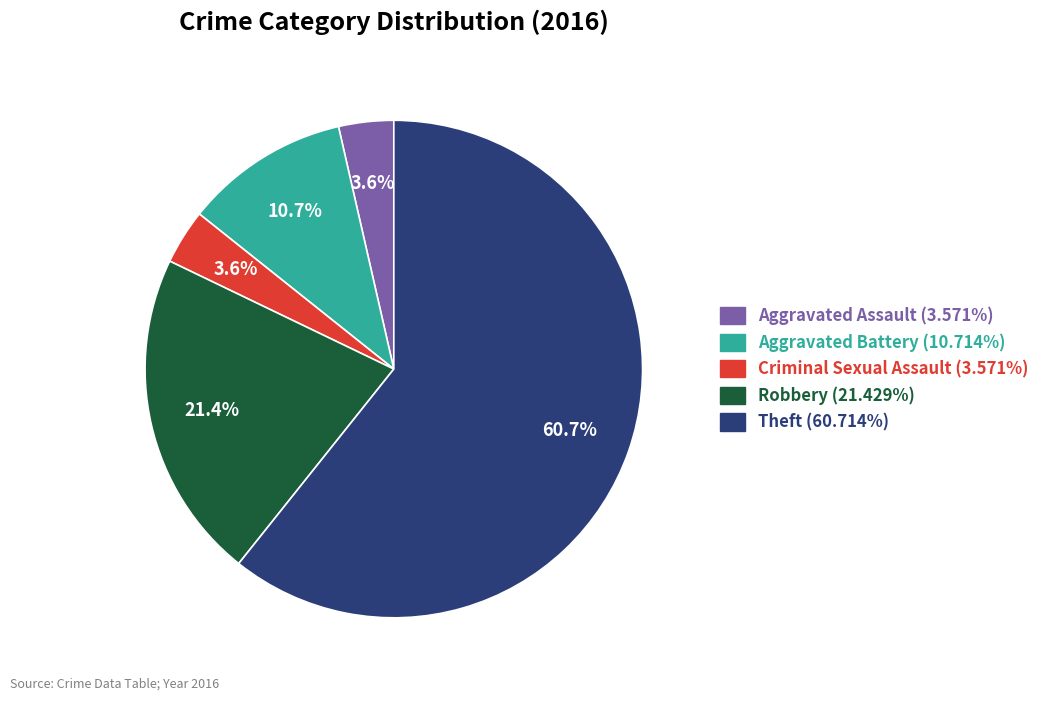

Is it true that Theft is 61% of the pie?

True